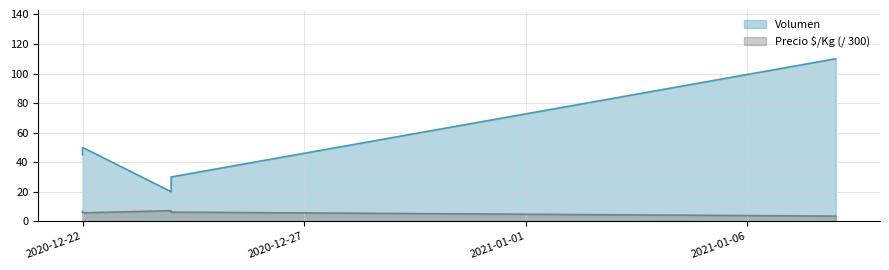

At which label does Volumen reach its minimum?

2020-12-24